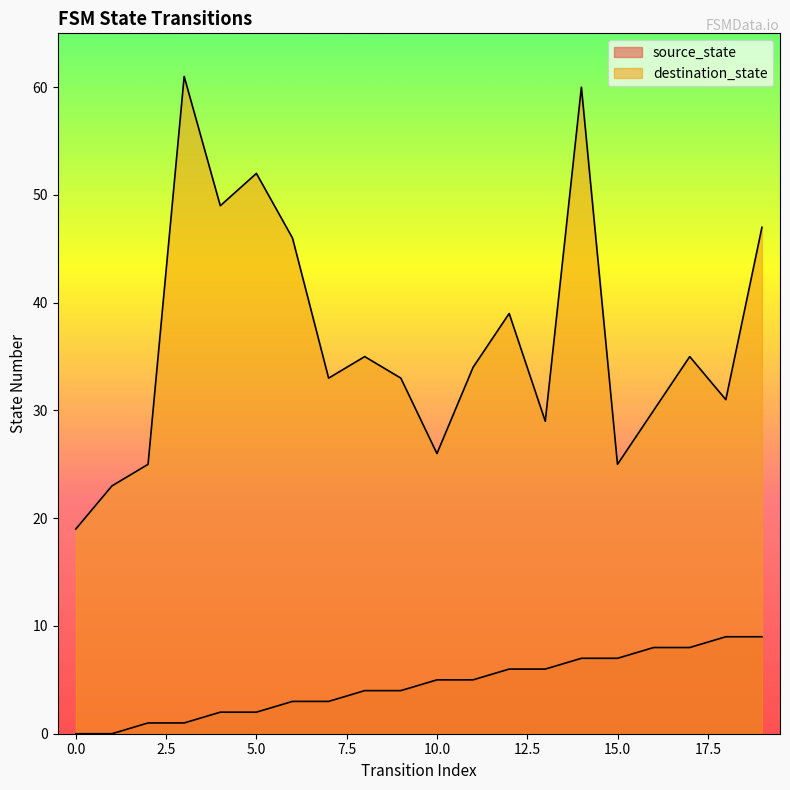

What is the spread (max minus min) of values at 19?

38